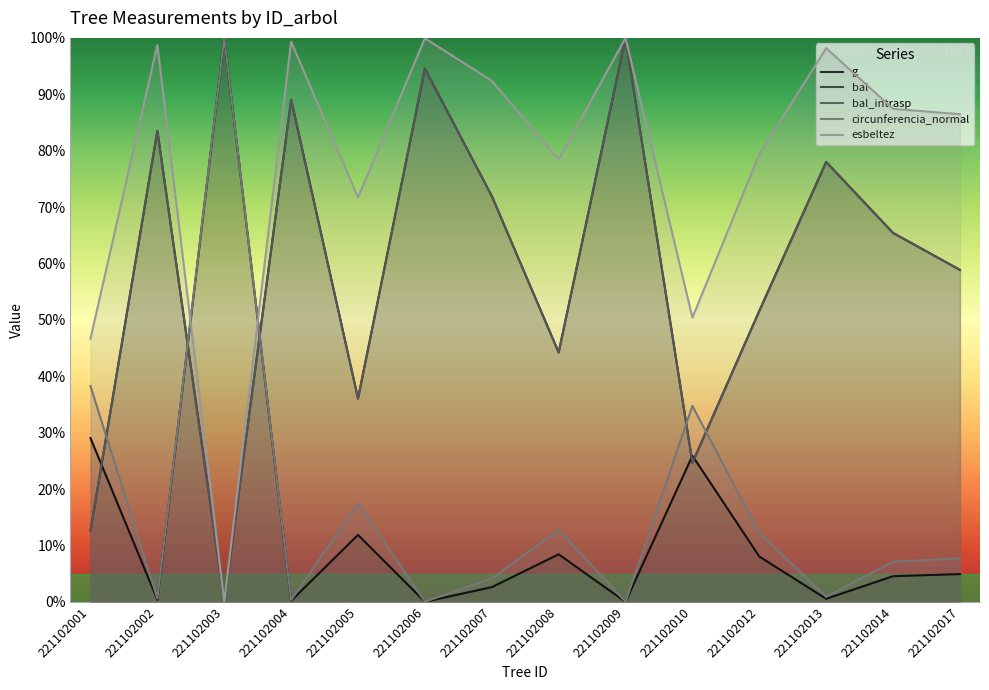

What is the difference between the bal values at 221102001 and 221102004?

76.5